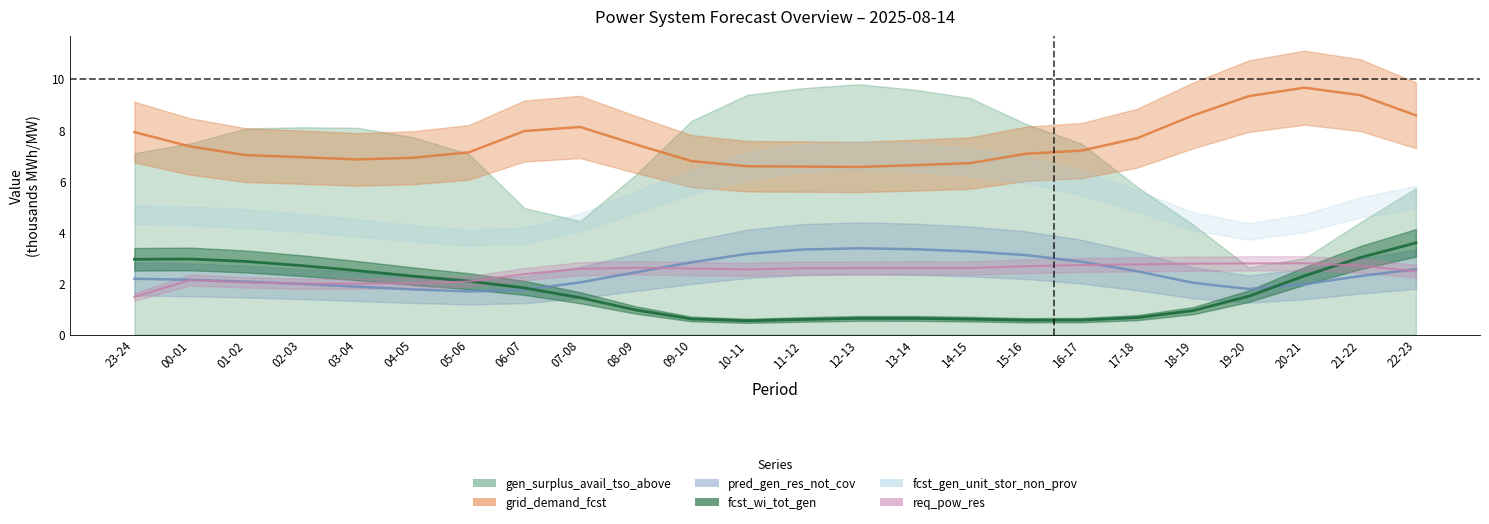

At how many categories does at least one series exceed 2?

24